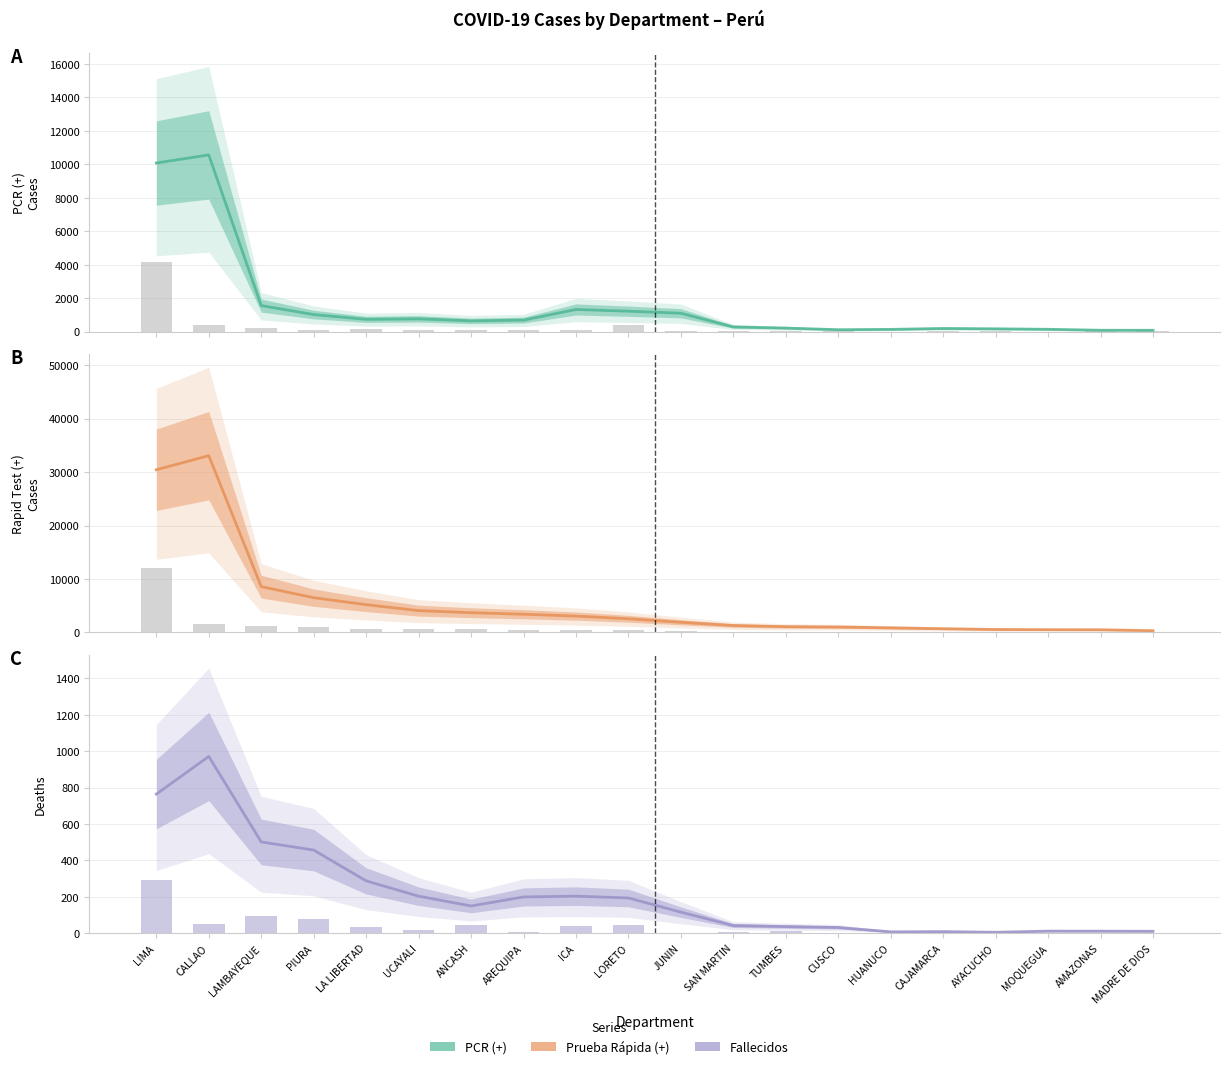

At SAN MARTIN, list the series in order from smallest to largest.

FALLECIDOS, PCR (+), PRUEBA RAPIDA (+)